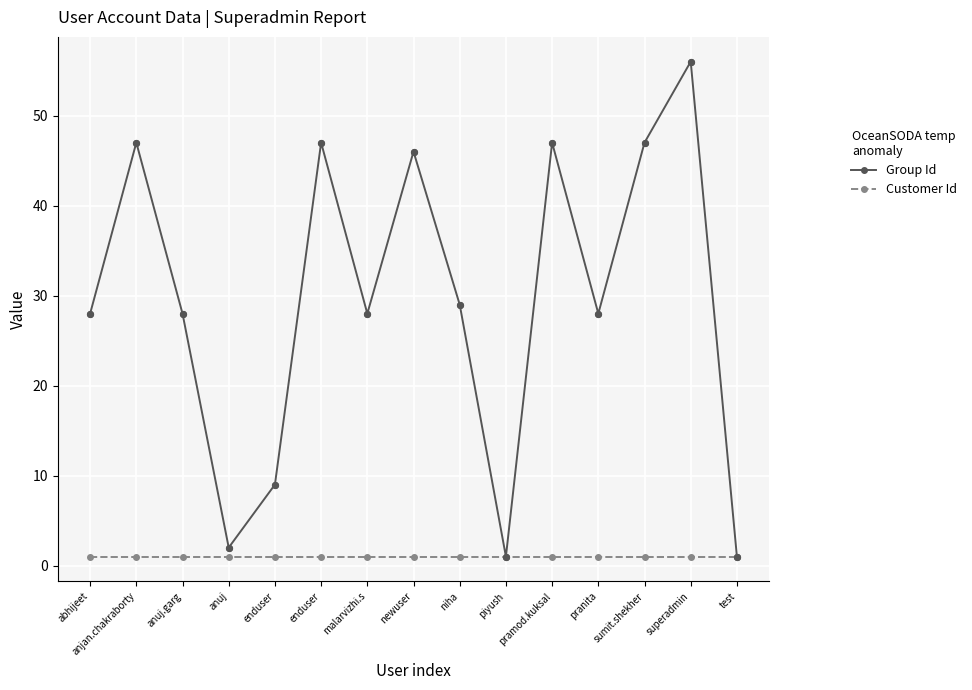

Which series has the largest total across all categories?

Group Id